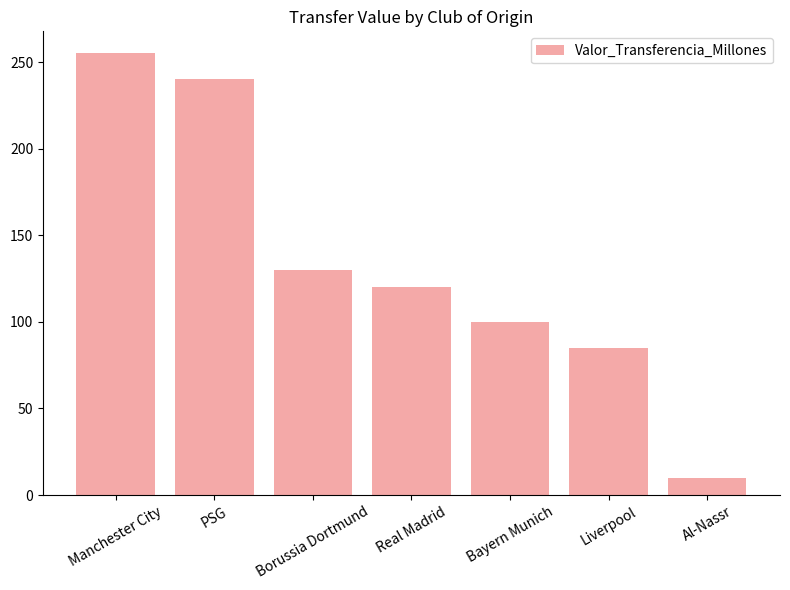

List the labels in order of value, largest first.

Manchester City, PSG, Borussia Dortmund, Real Madrid, Bayern Munich, Liverpool, Al-Nassr